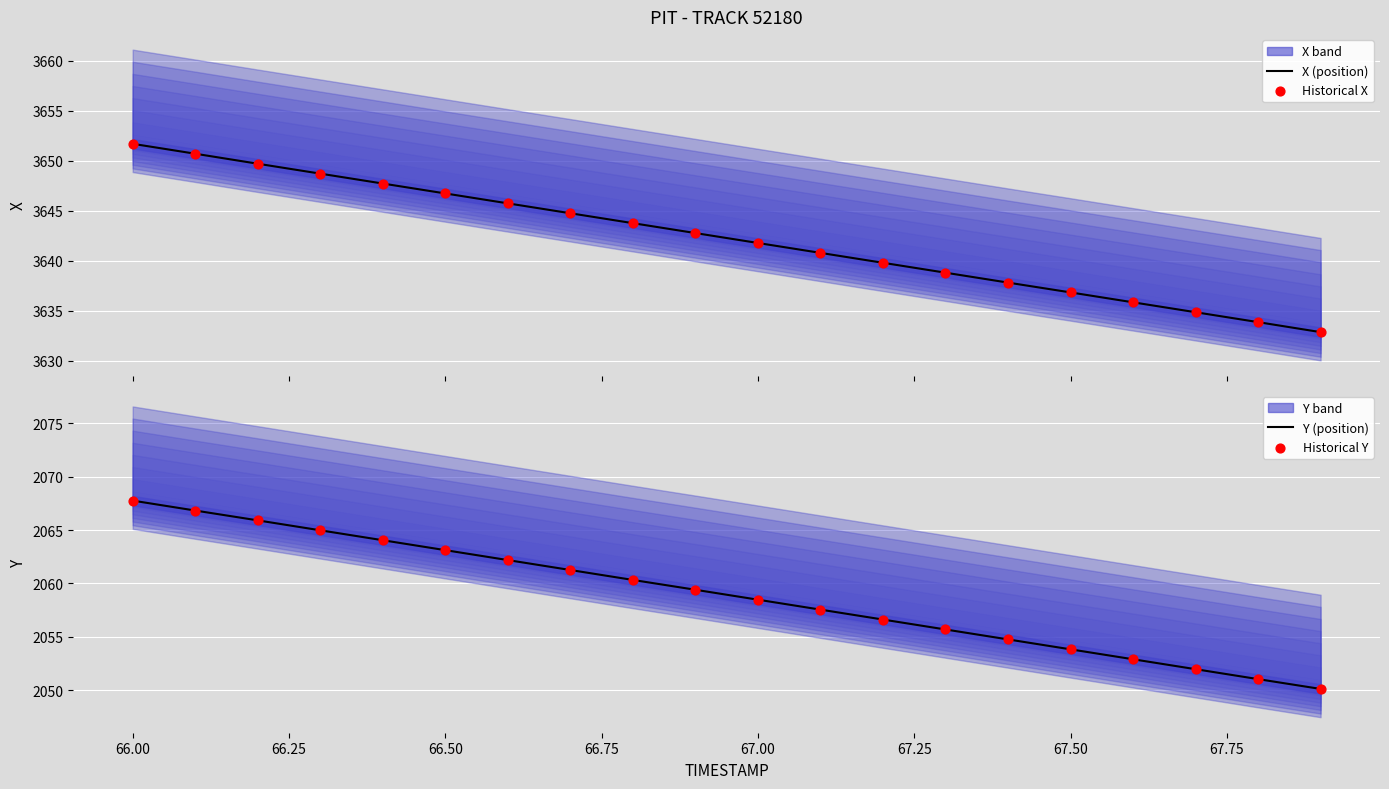

The value of Y (position) at 66.00 is 3486.2. True or false?

False